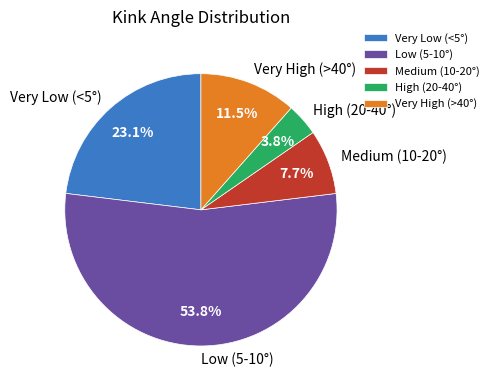

How much of the chart is everything except Very High (>40°)?

88.5%